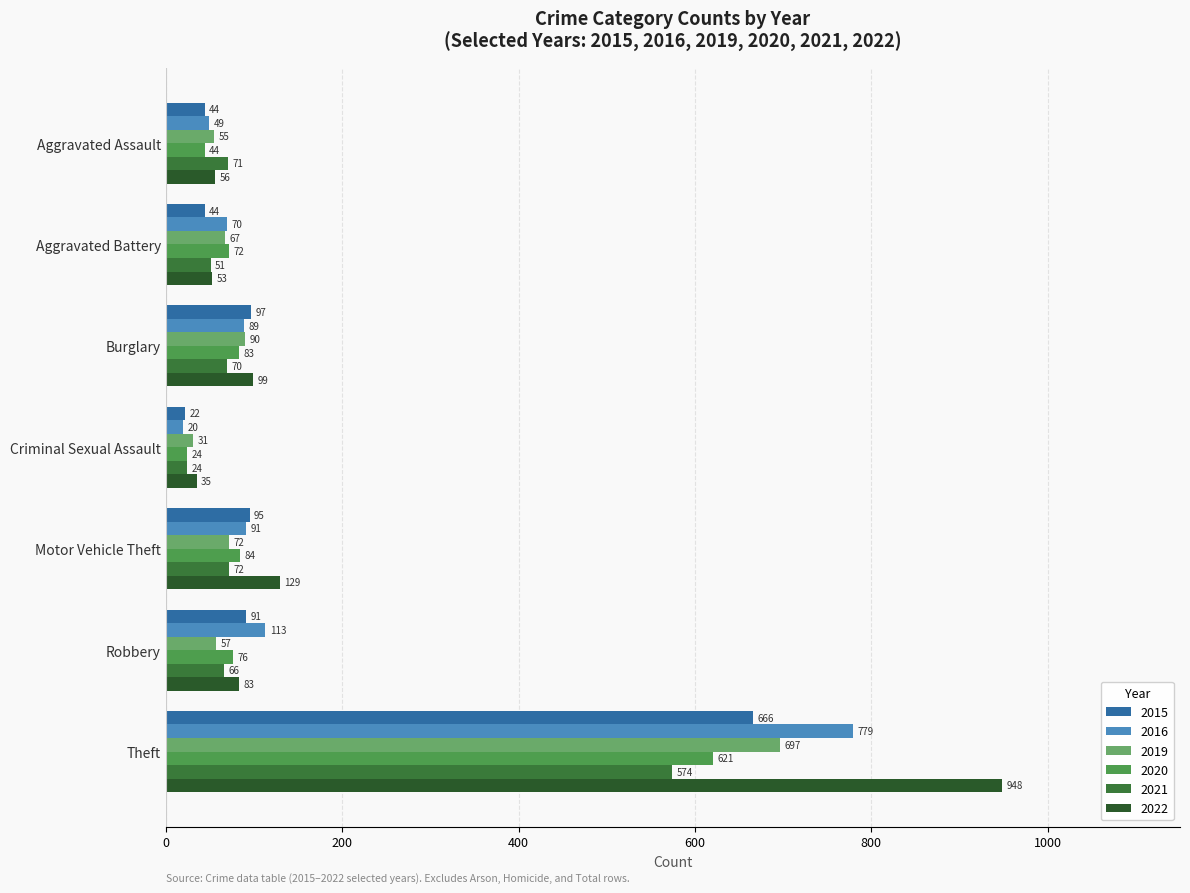

At which category does the chart reach its peak across all series?

Theft